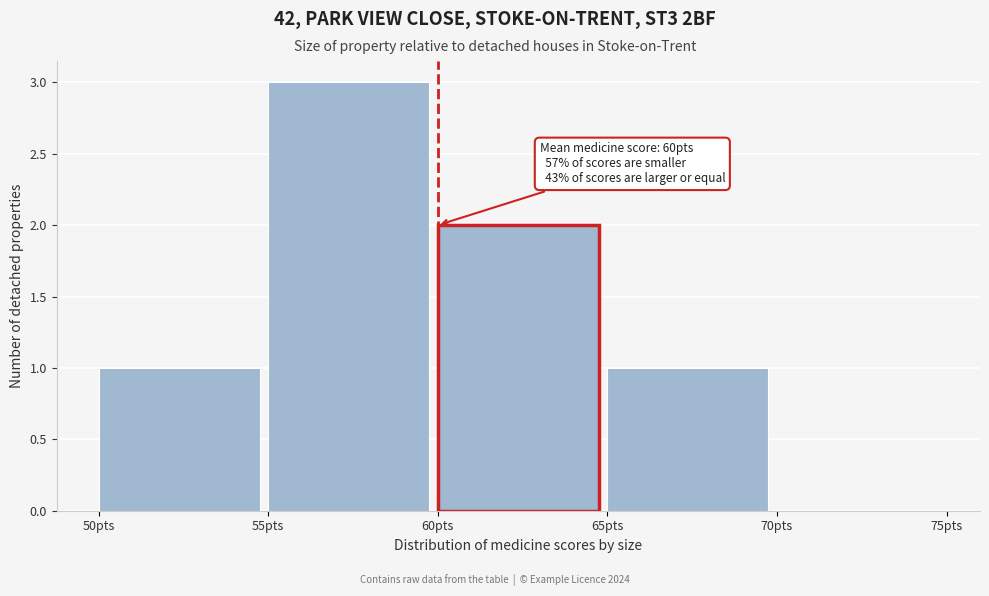

Which range on the x-axis has the tallest bar?

55 to 60